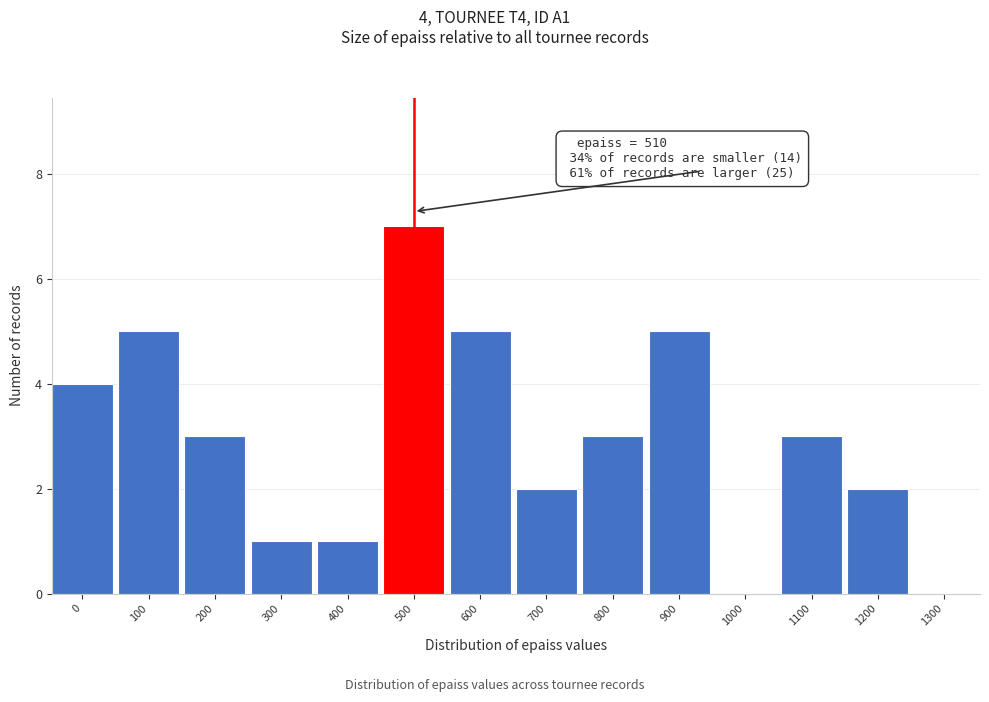

Reading left to right, what are all the values shown in this chart?

0=4	100=5	200=3	300=1	400=1	500=7	600=5	700=2	800=3	900=5	1000=0	1100=3	1200=2	1300=0